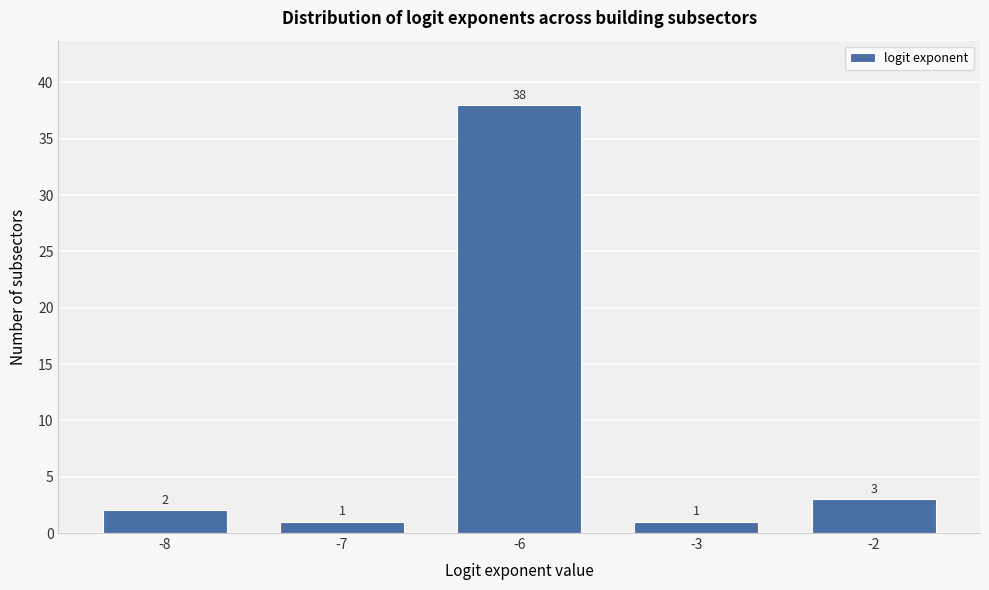

Reading left to right, what are all the values shown in this chart?

-8=2	-7=1	-6=38	-3=1	-2=3